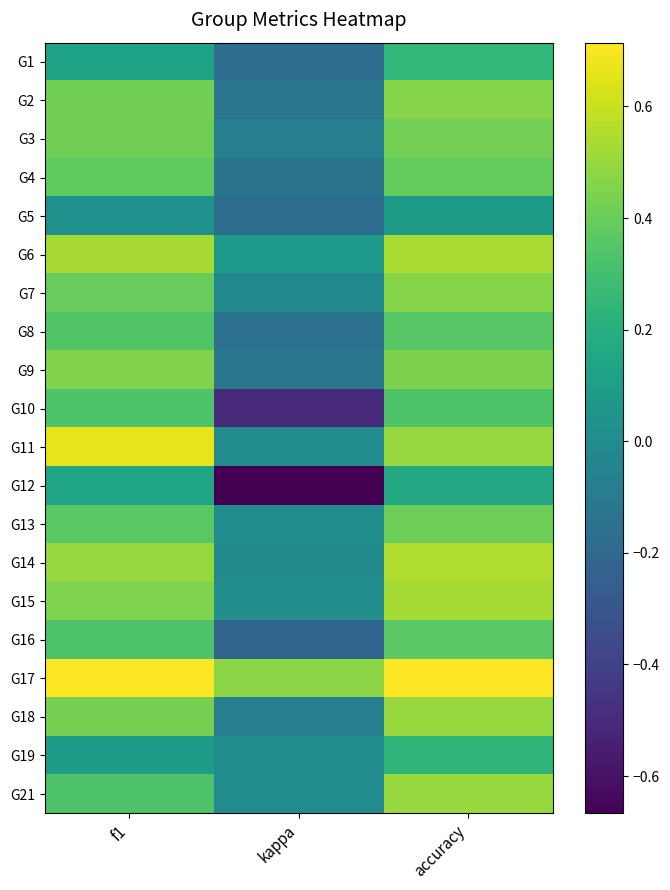

Which series has the largest total across all categories?

G17